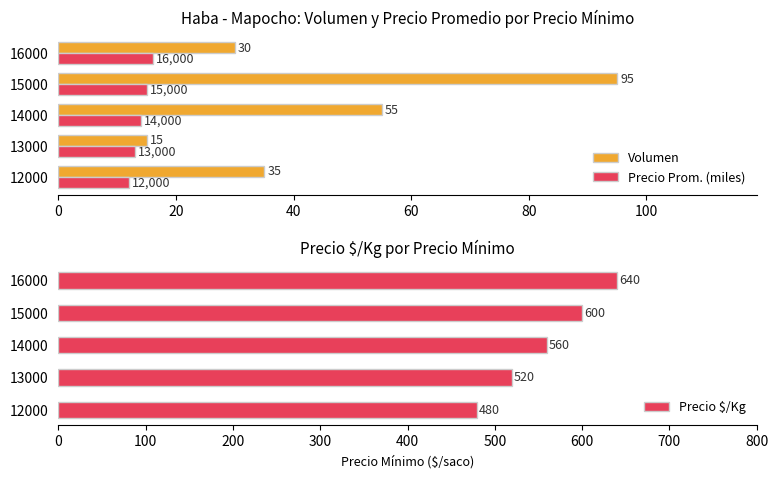

What is the difference between the maximum and second lowest values in the Volumen series?

65